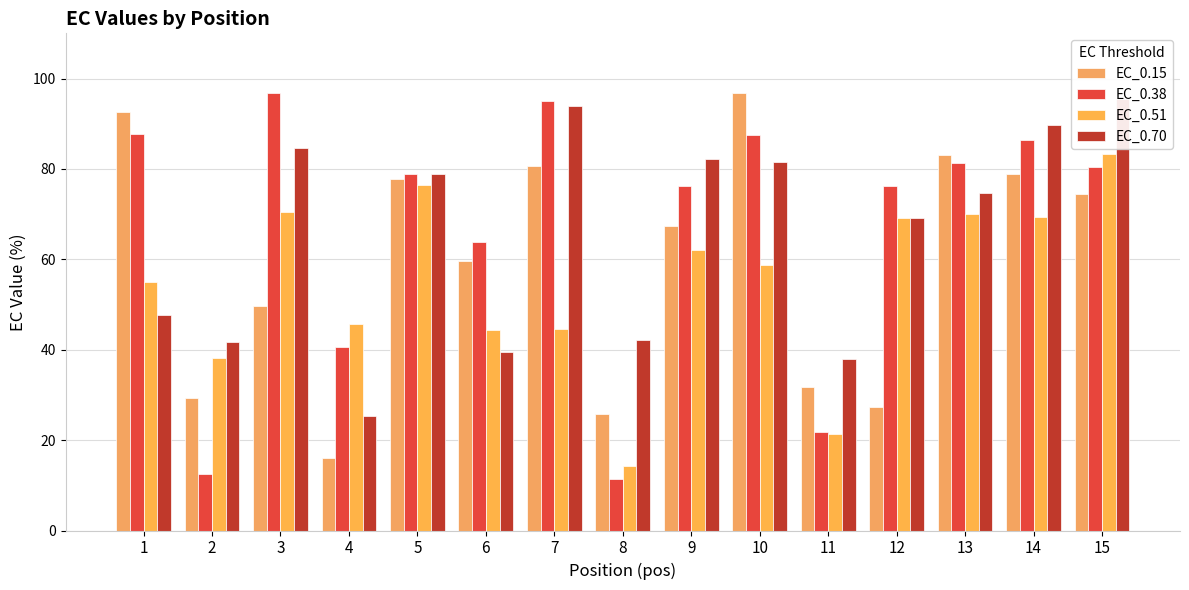

Which series has the widest spread of values?

EC_0.38